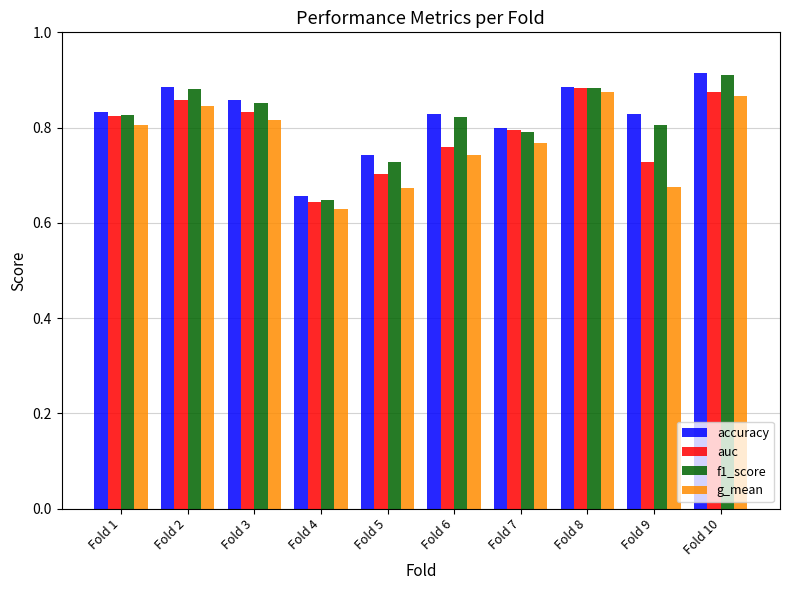

Rank the series at Fold 9 from highest to lowest value.

accuracy, f1_score, auc, g_mean